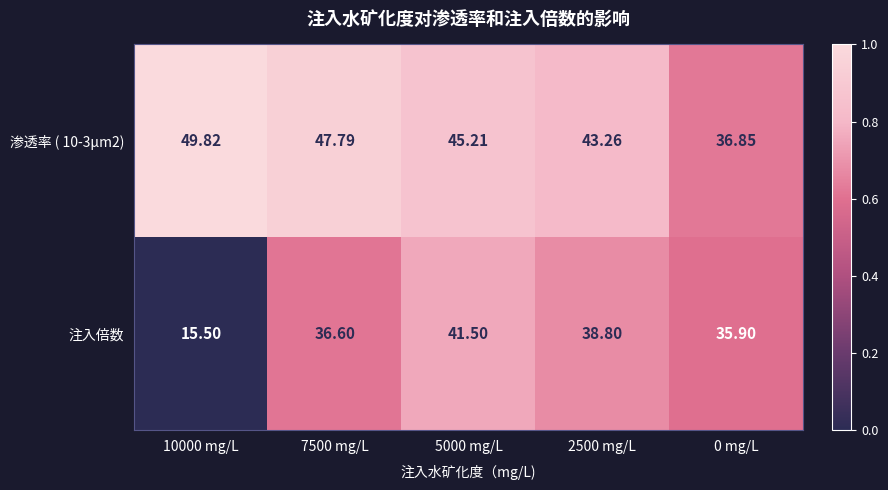

Is the value of 渗透率 ( 10-3μm2) at 5000 mg/L greater than the value of 注入倍数 at 2500 mg/L?

Yes